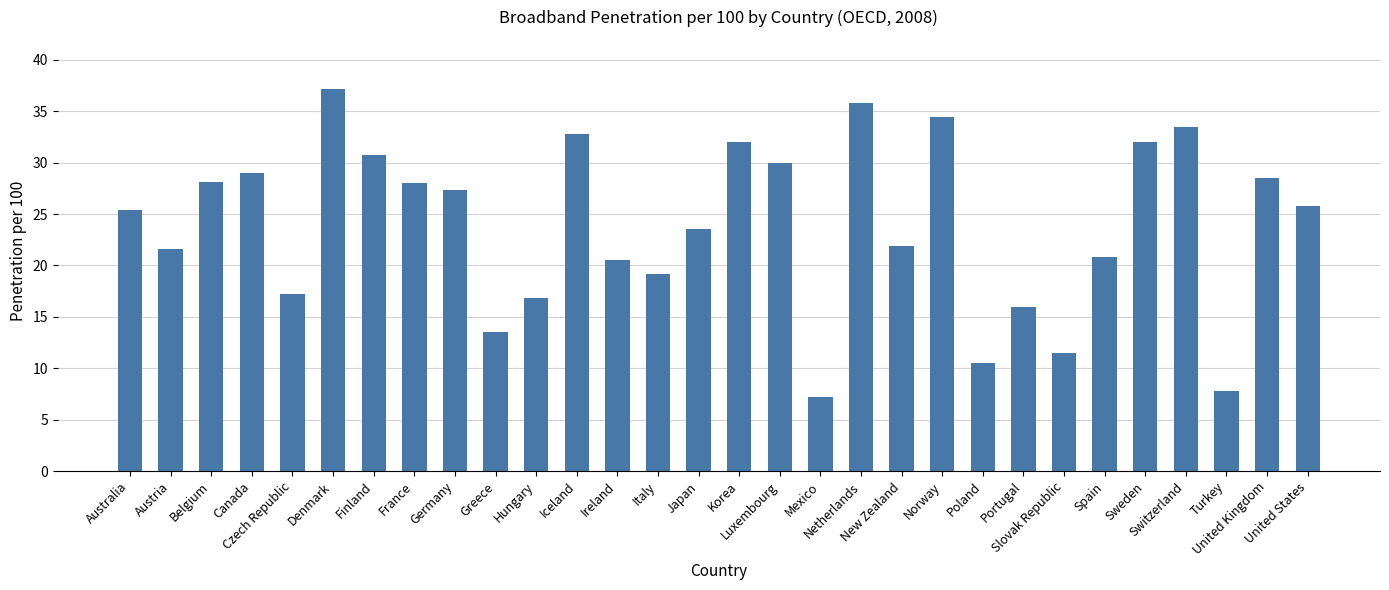

What is the value of the 11th bar from the left?

16.9